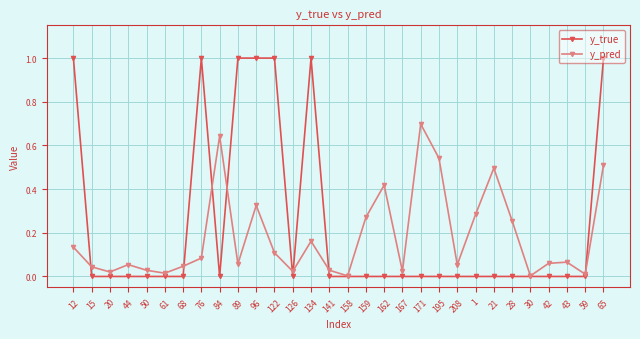

In y_pred, how many points are higher than both neighbors (excluding endpoints)?

8